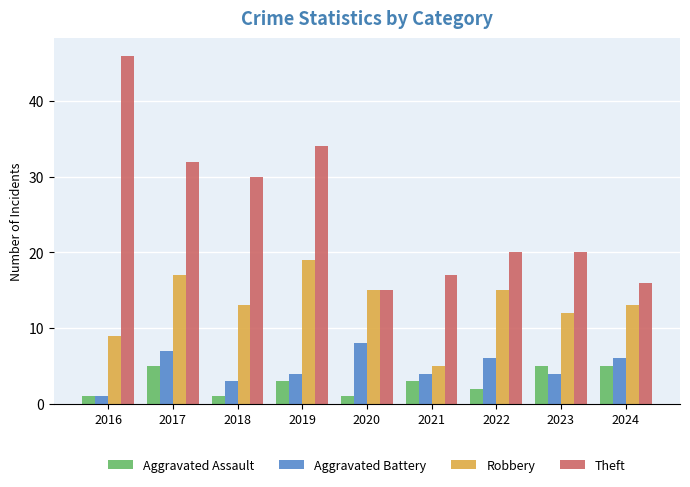

How many categories are shown in the chart?

9